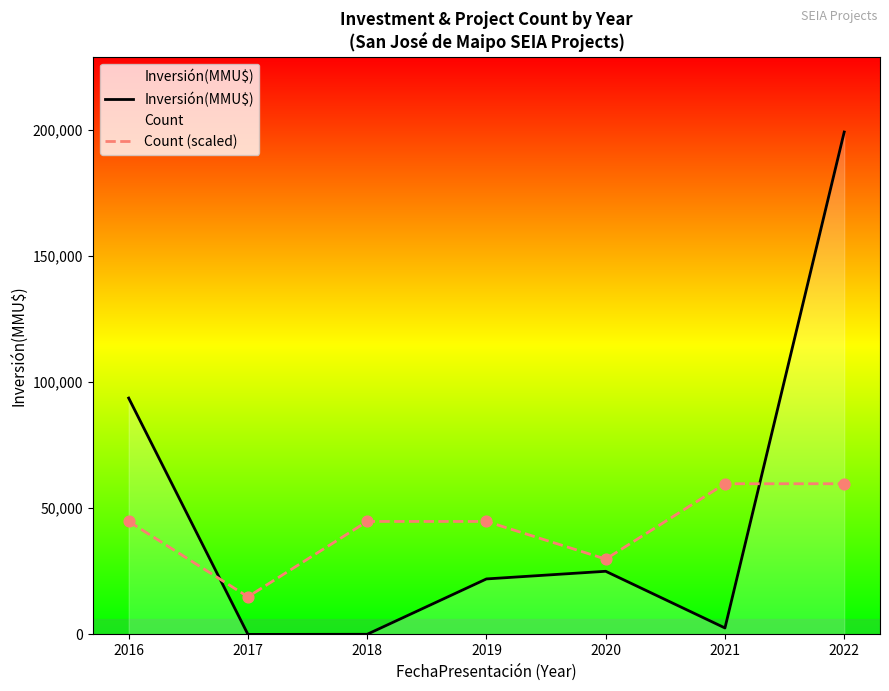

Is the value of Inversión(MMU$) at 2019 greater than the value of Count (scaled) at 2019?

No